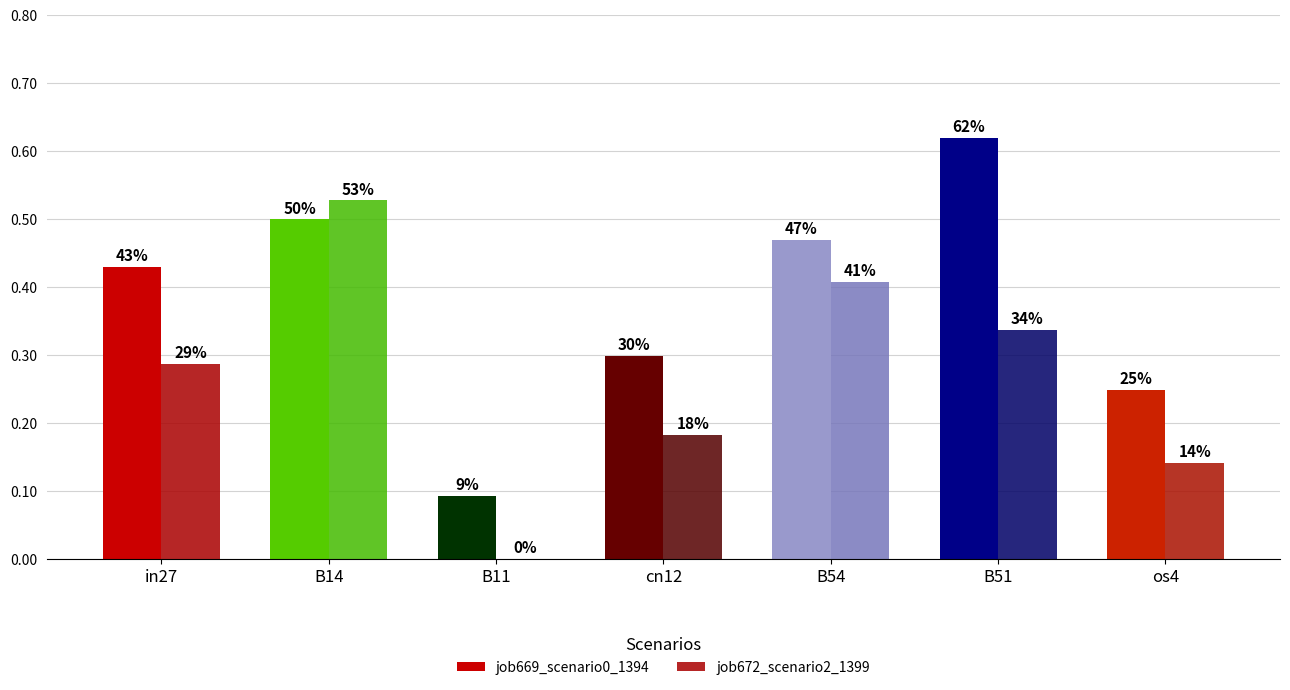

Which category has the highest value across all series?

B51